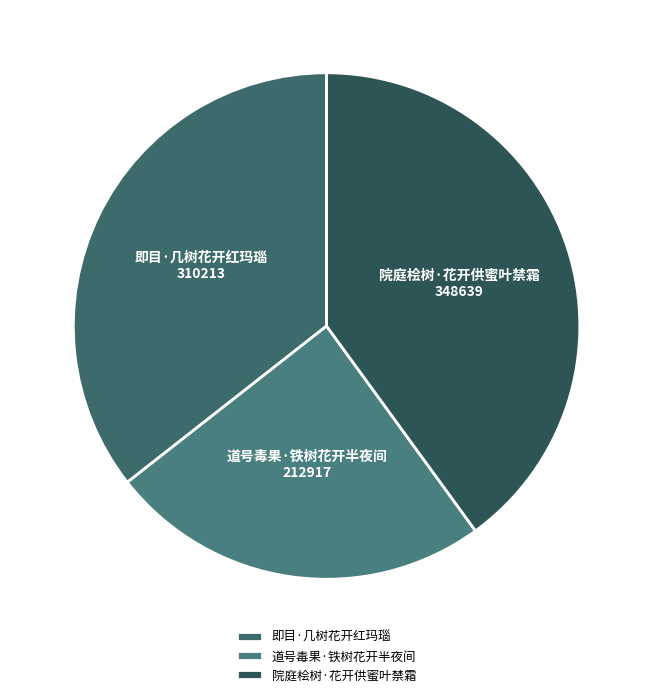

Which slice is the largest?

院庭桧树·花开供蜜叶禁霜